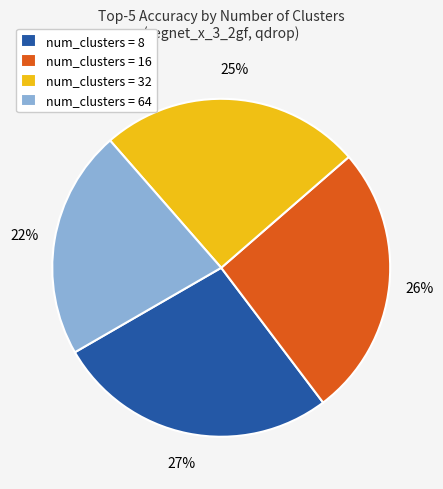

To the nearest percent, what portion does num_clusters = 8 represent?

27%